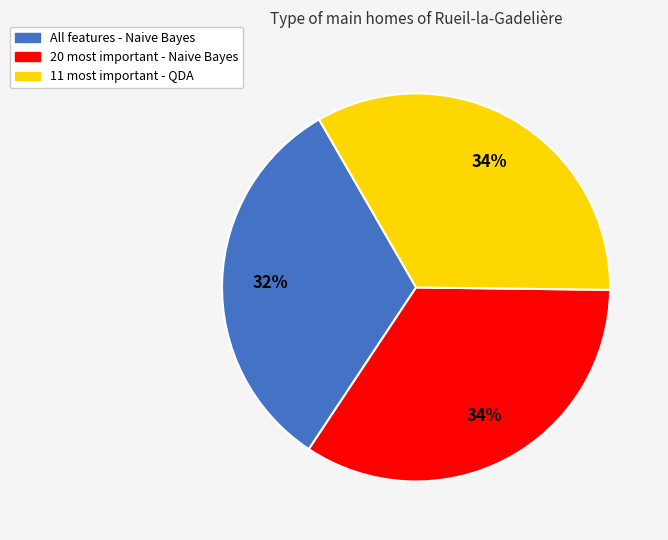

Is it true that 20 most important is 22% of the pie?

False